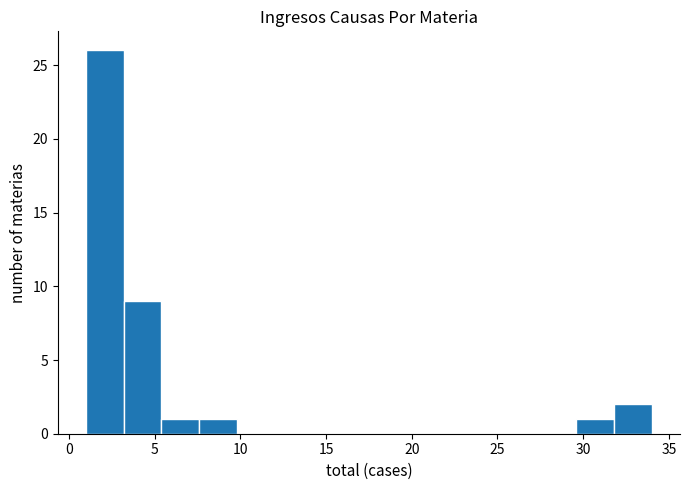

What is the height of the bar covering 31.8 to 34.0 on the x-axis? Neither the bar edges nor the heights are printed on the chart, so give them approximately, as read against the axes.

2